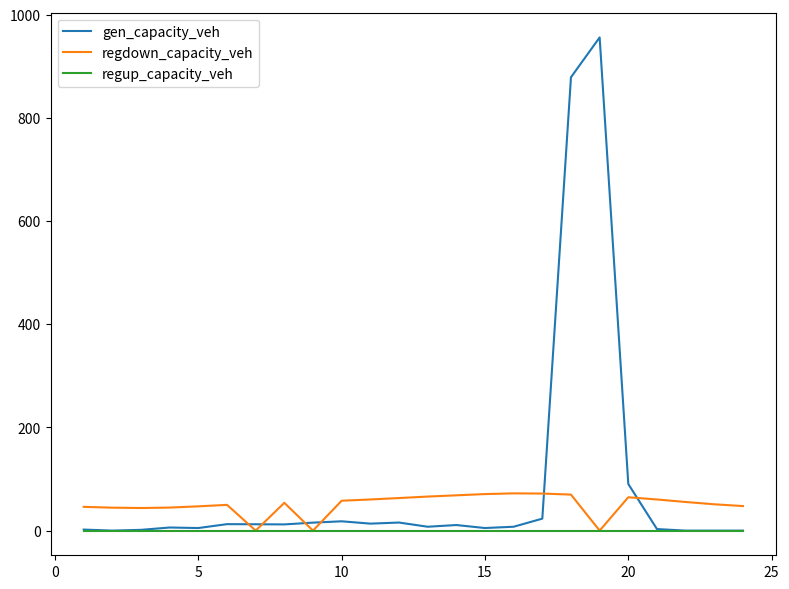

True or false: regdown_capacity_veh and gen_capacity_veh cross at least once.

True